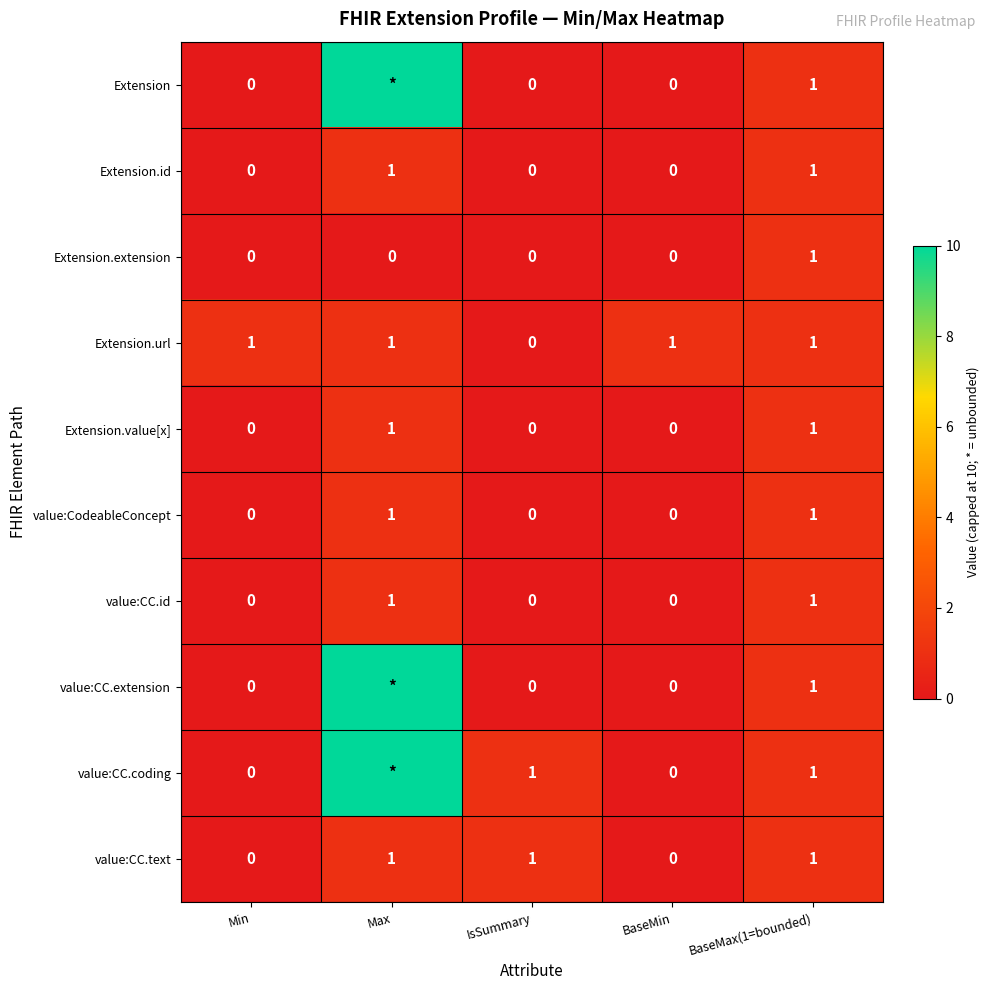

Is it true that Extension.url equals 1 at Max?

True